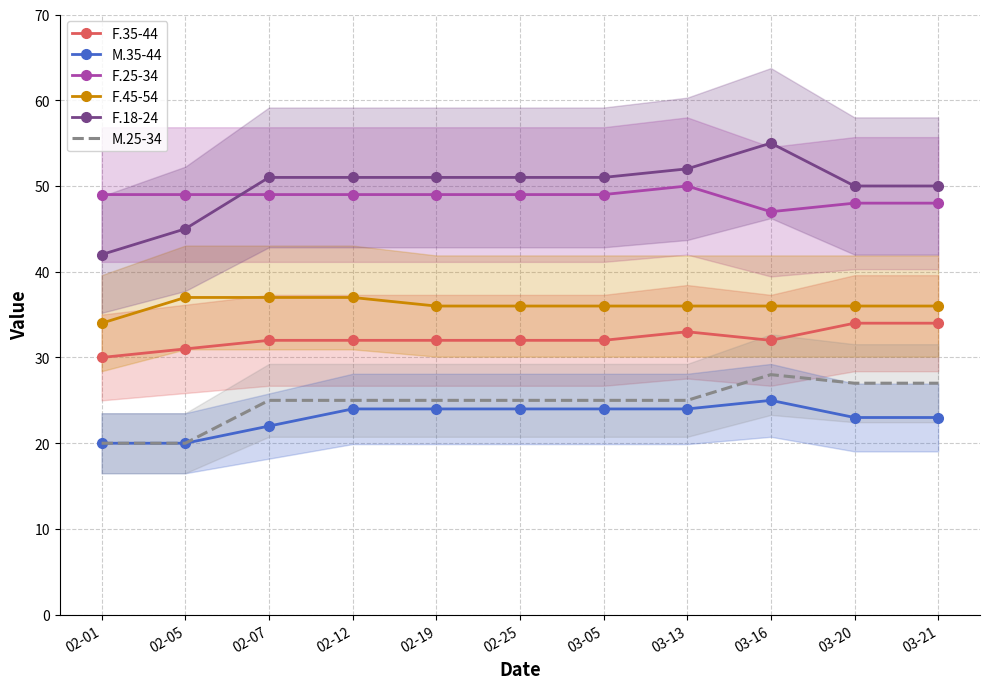

How many interior local peaks does the F.18-24 series have?

1